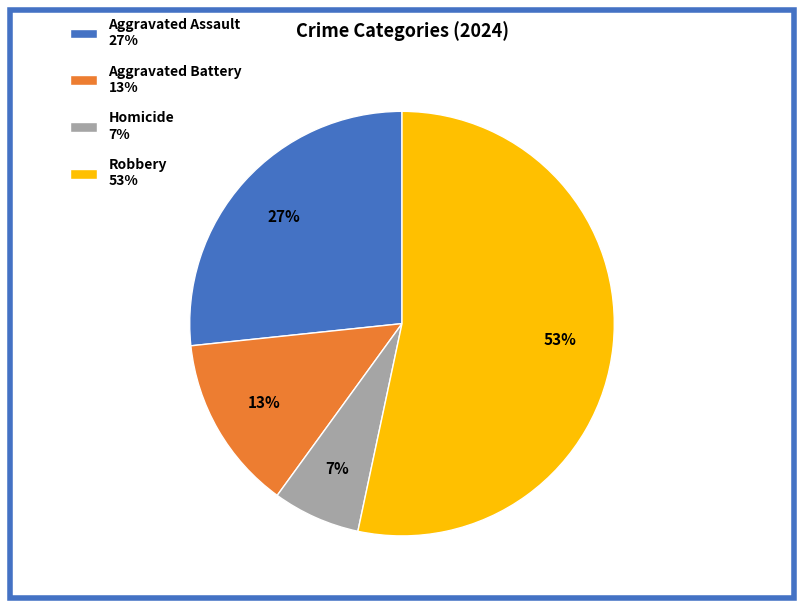

To the nearest percent, what is the average slice percentage?

25%